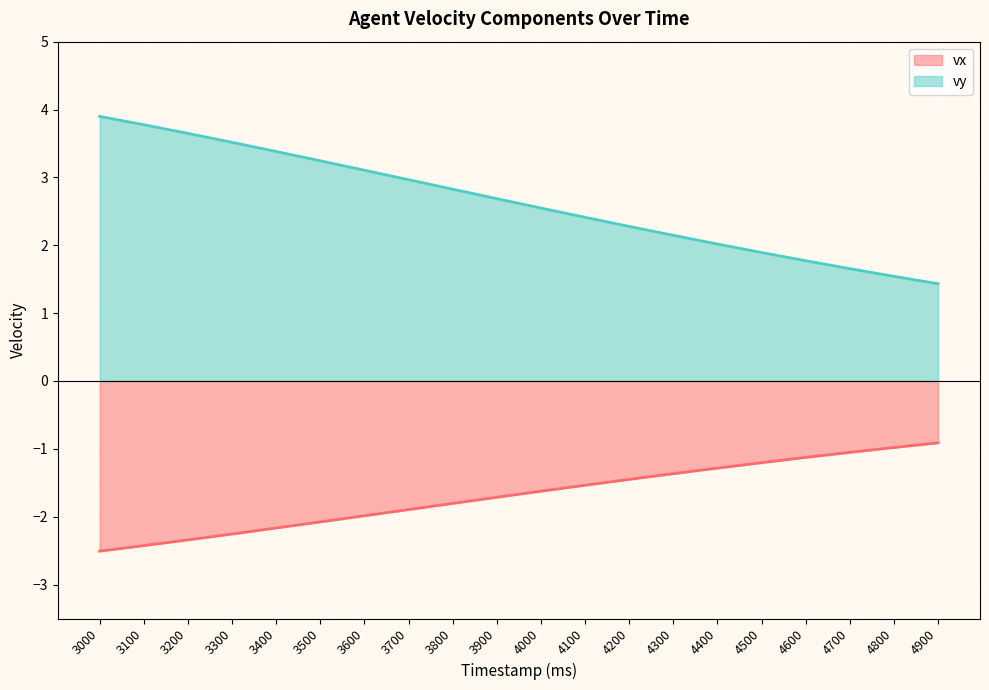

What is the approximate value of vy at 4700?

1.7